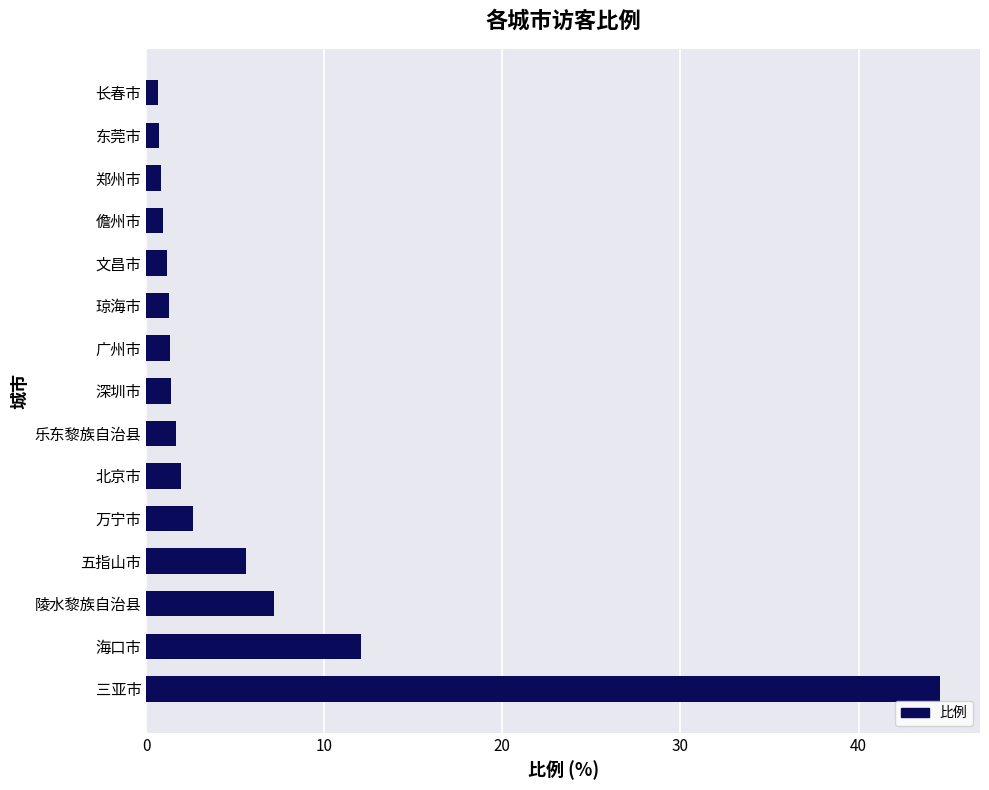

Are the bars horizontal?

Yes